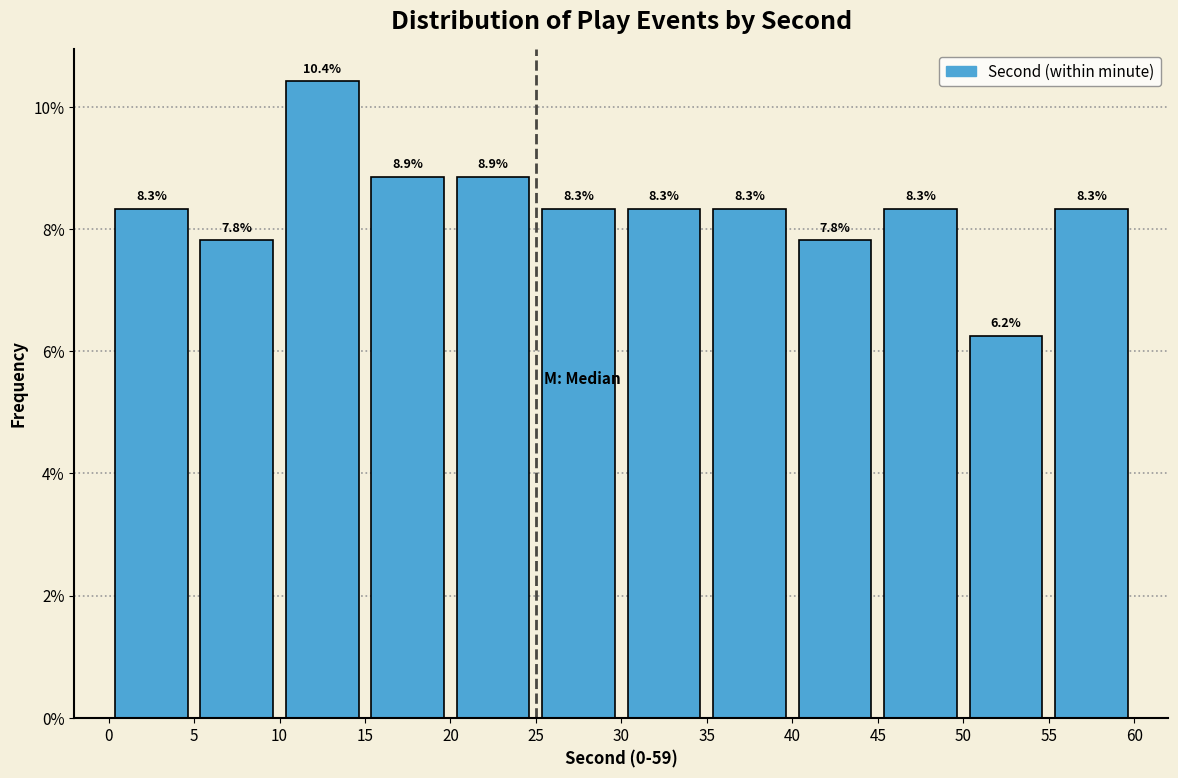

Which range on the x-axis has the tallest bar?

10 to 15